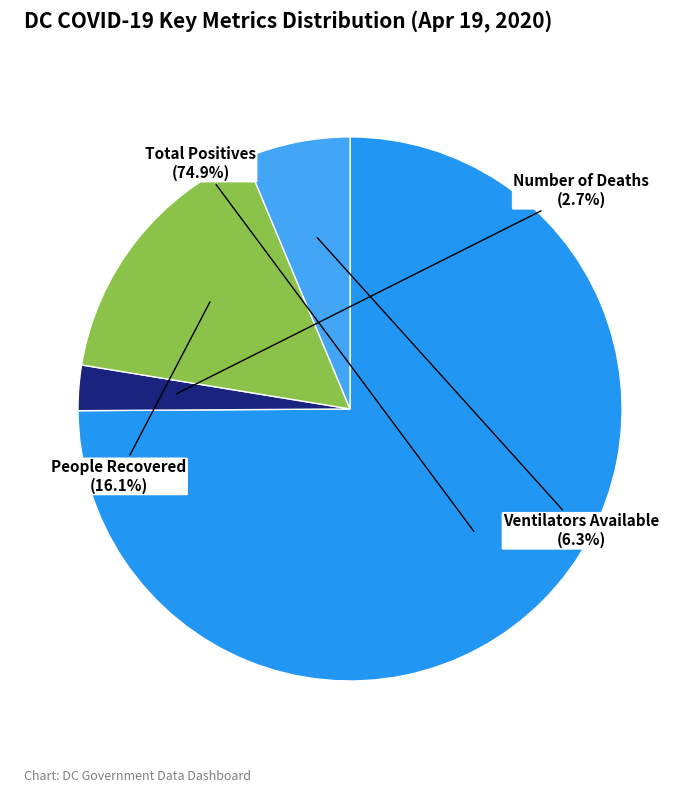

Between Ventilators Available and Total Positives, which is larger?

Total Positives